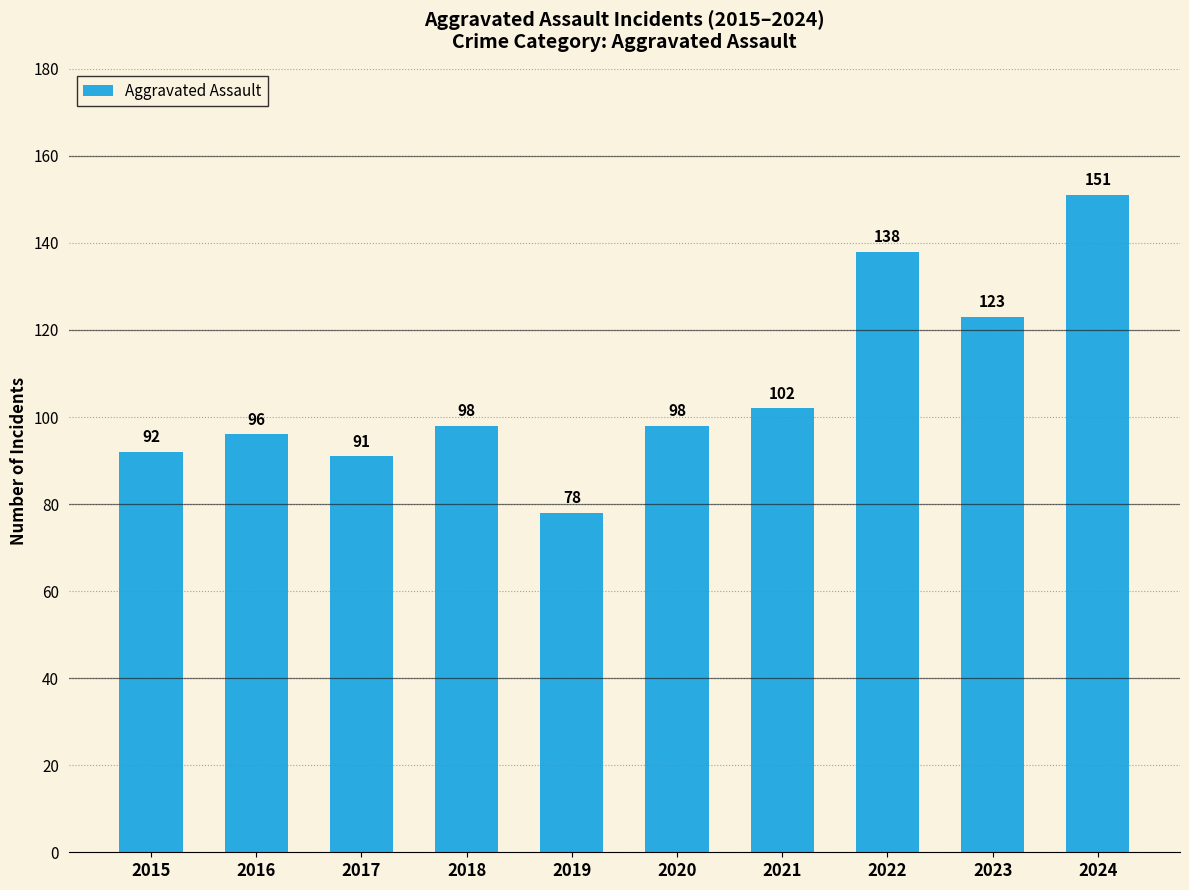

Which label corresponds to the smallest value in the chart?

2019